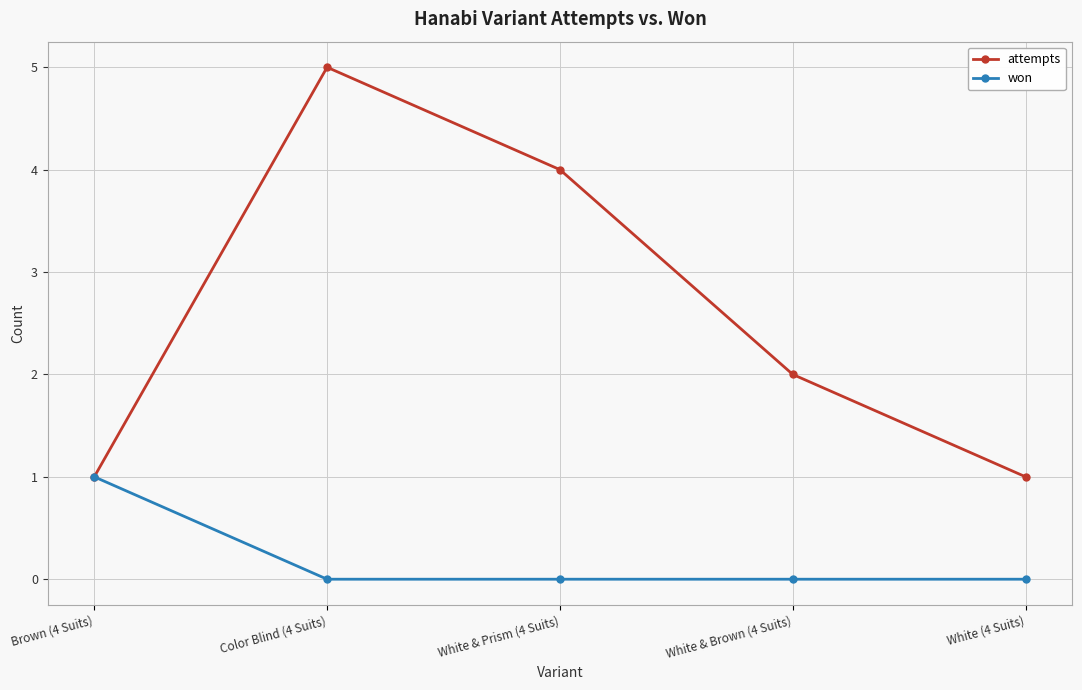

True or false: attempts has a value of 1 at Brown (4 Suits).

True